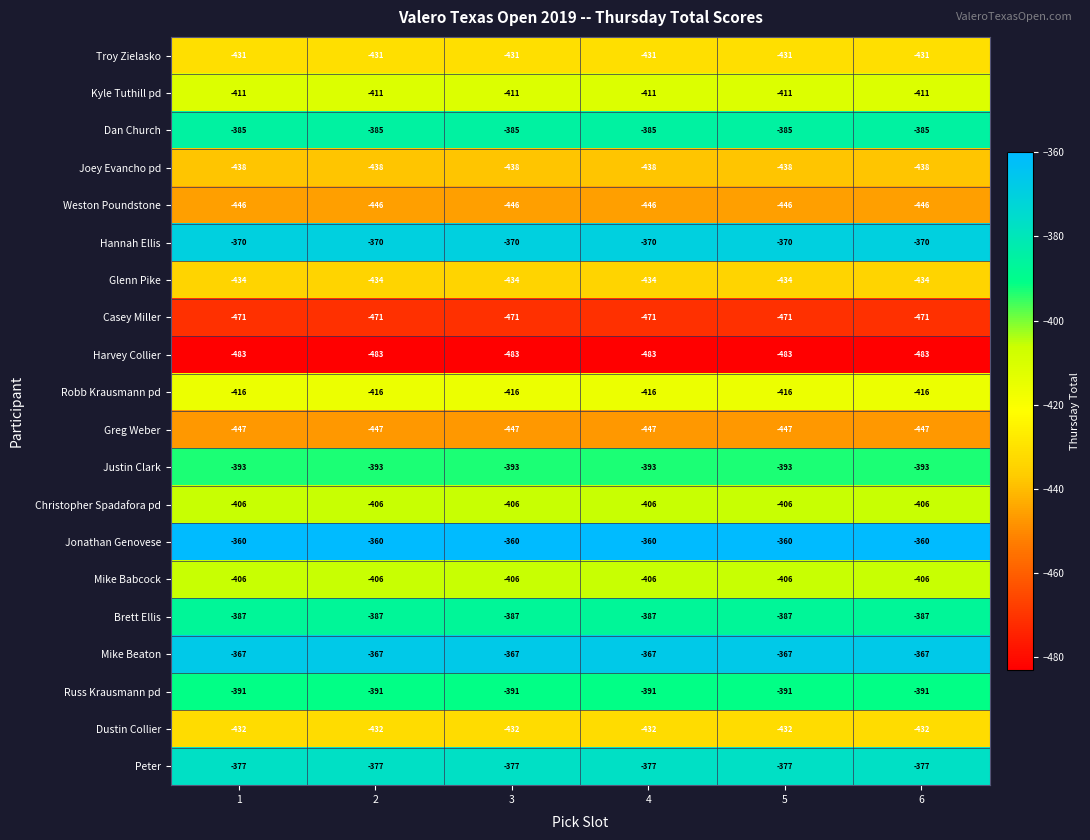

What is the spread (max minus min) of values at 6?

123